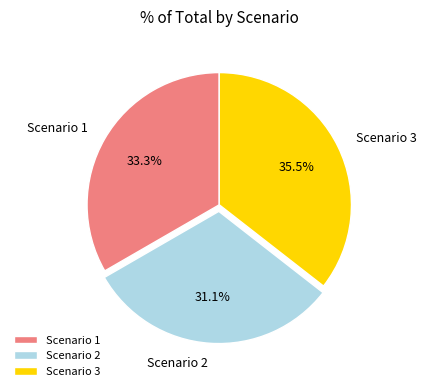

Is there any slice that represents more than half of the pie?

No